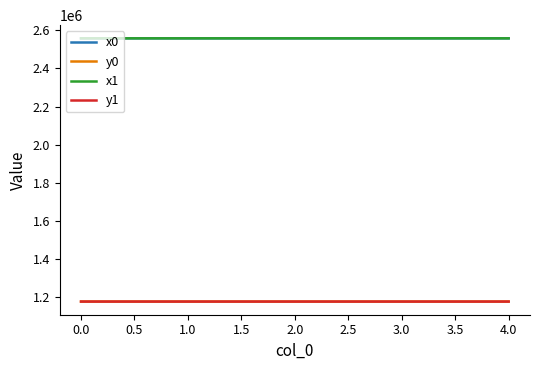

How many series are shown in this chart?

4